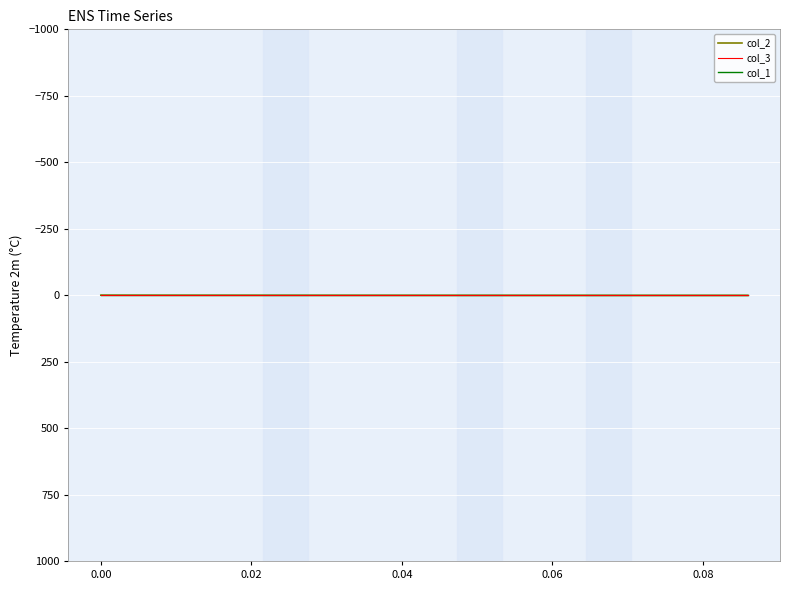

Rank the series by their average value, from highest to lowest.

col_1, col_2, col_3